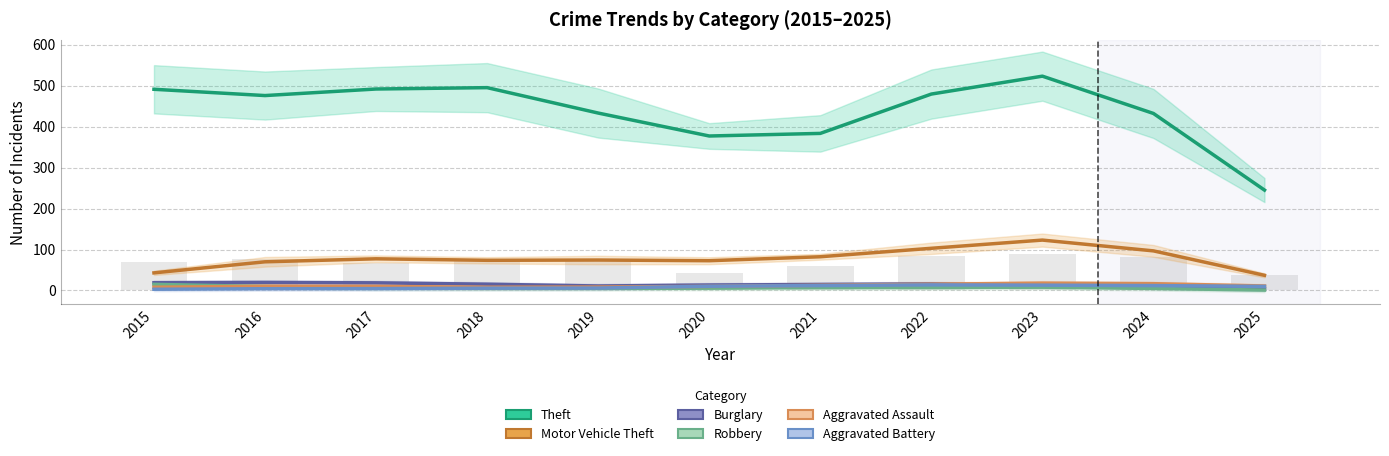

What is the sum of the Motor Vehicle Theft values at 2015 and 2022?

146.0